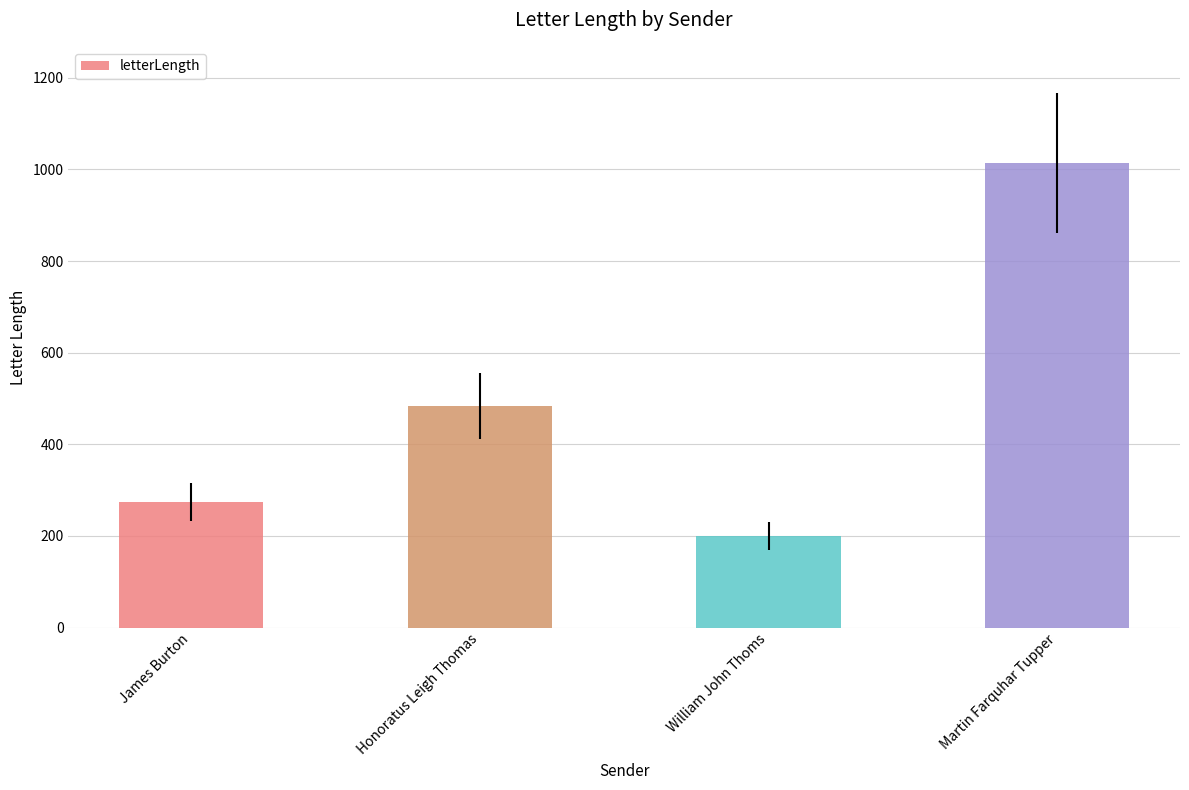

Rank the categories by value from highest to lowest.

Martin Farquhar Tupper, Honoratus Leigh Thomas, James Burton, William John Thoms